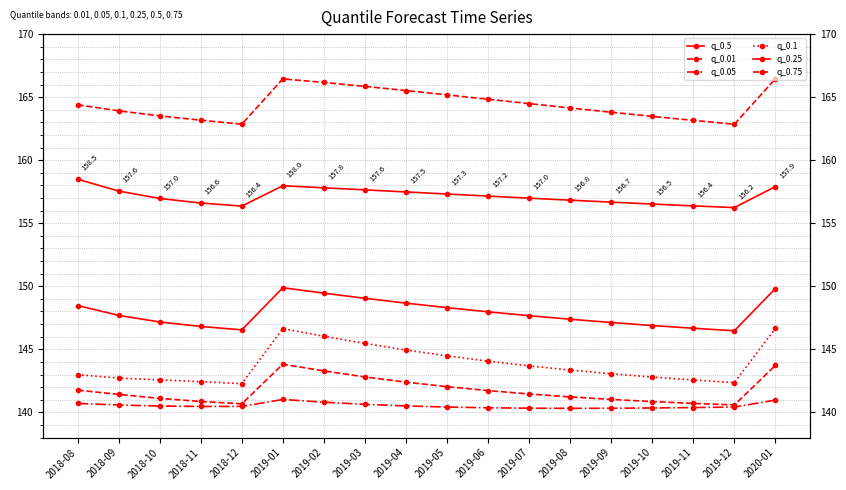

True or false: q_0.25 and q_0.1 intersect in this chart.

False